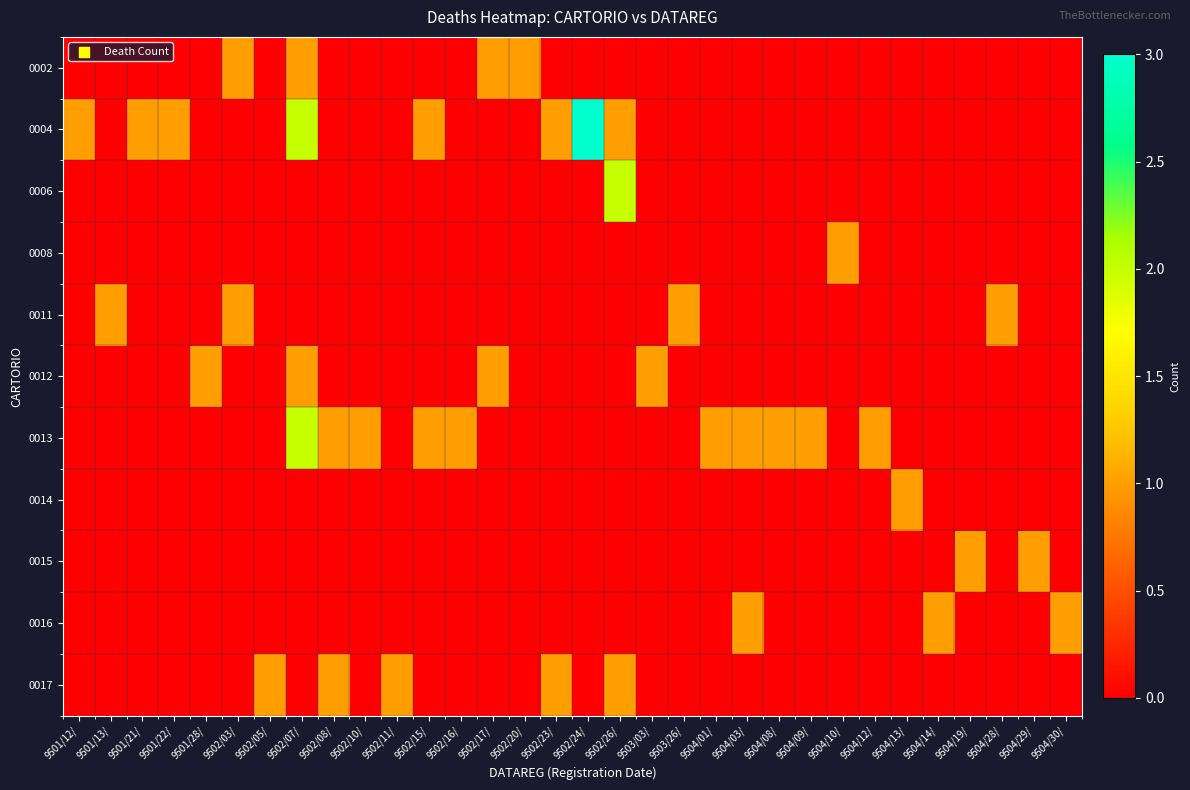

How many distinct data groups are displayed?

11